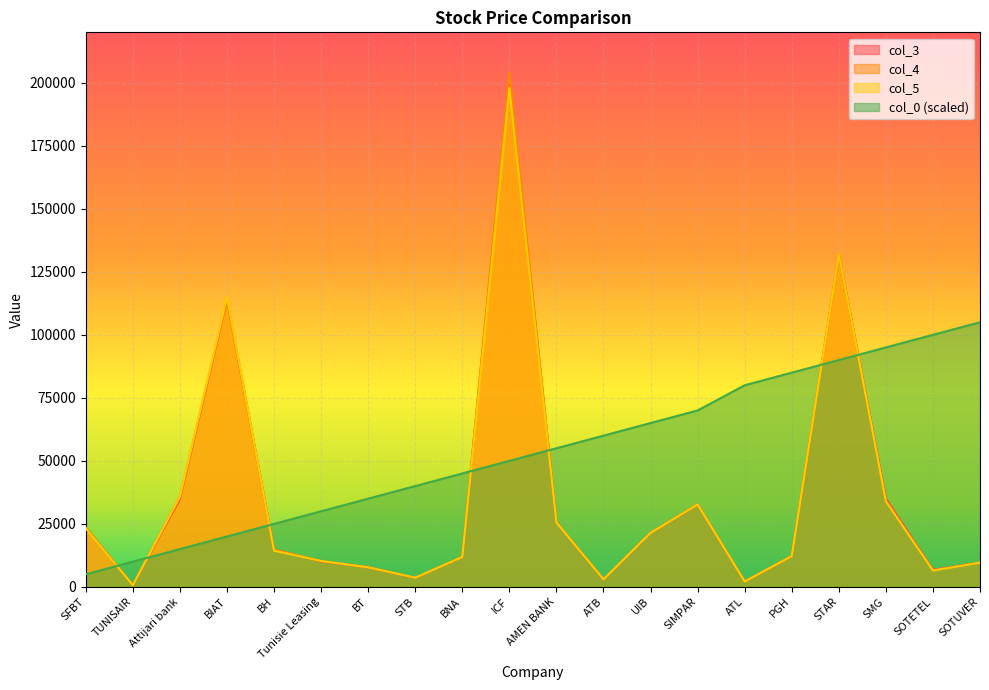

Between which two adjacent categories do col_3 and col_0 first intersect?

SFBT and TUNISAIR